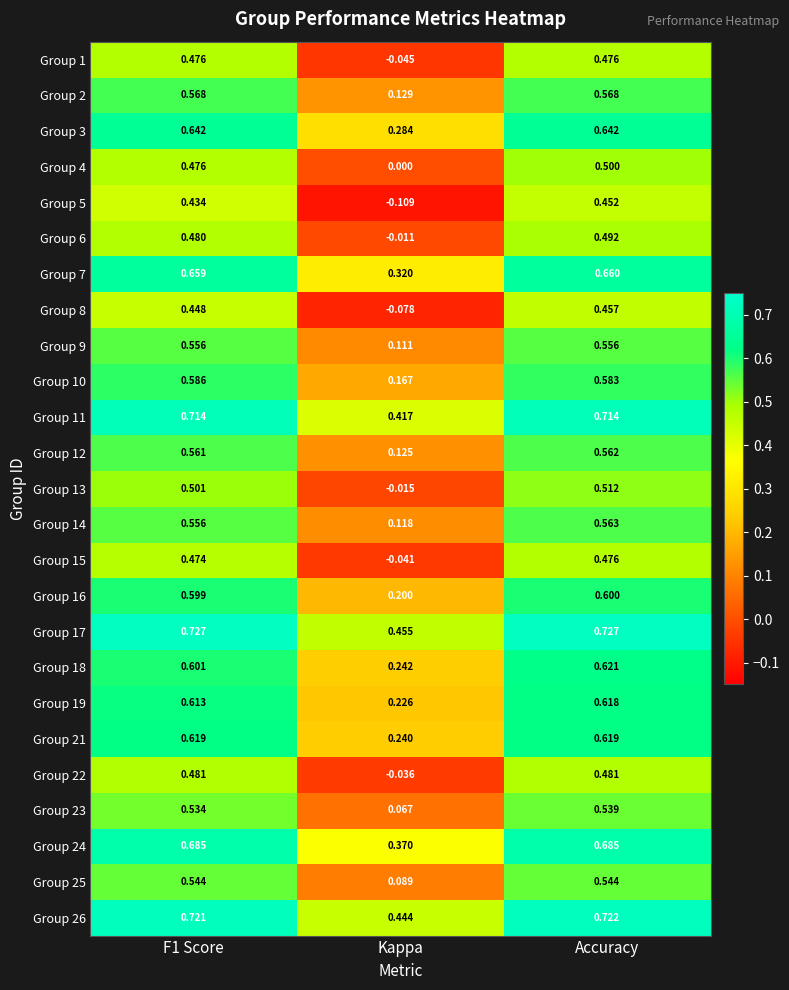

Where is Group 9 nearest to the value 0?

Kappa